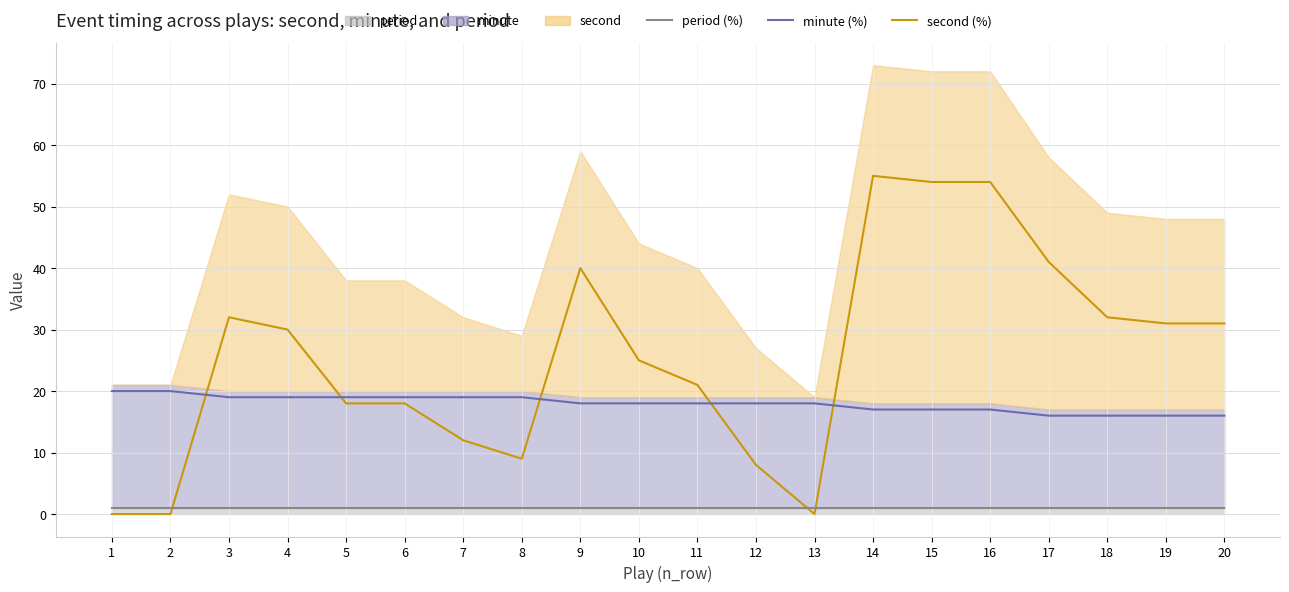

Is the value of second (%) at 5 greater than the value of minute (%) at 9?

No